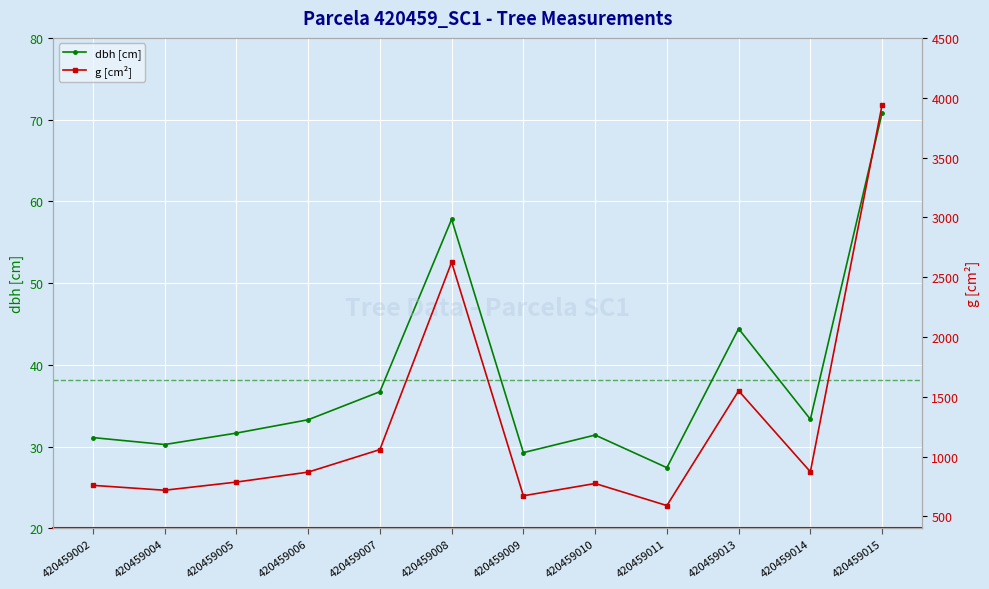

Does the chart display data point markers on the line(s)?

Yes